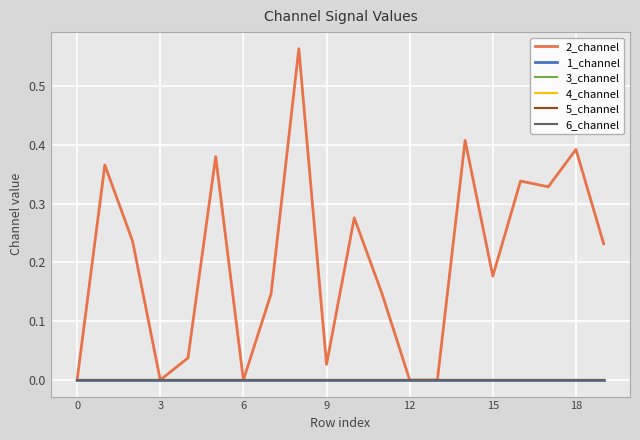

Does the chart have visible grid lines?

Yes